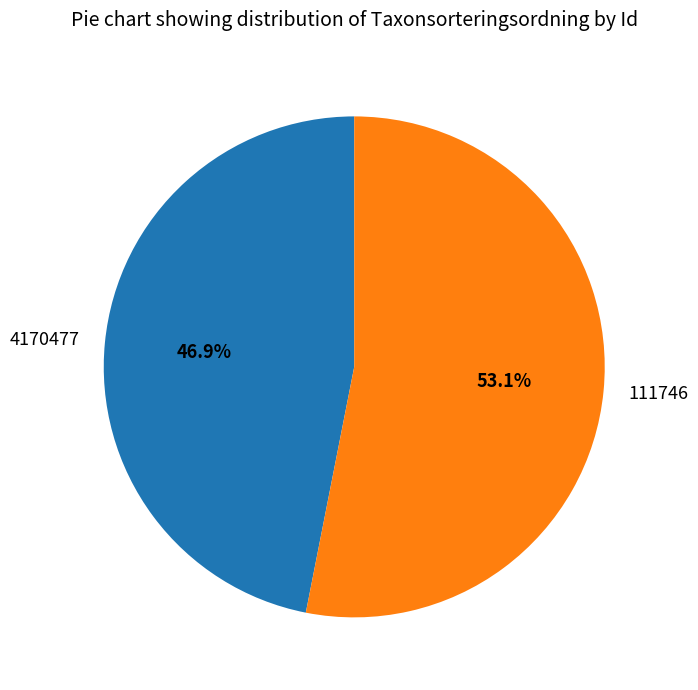

True or false: 4170477 accounts for 59% of the total.

False